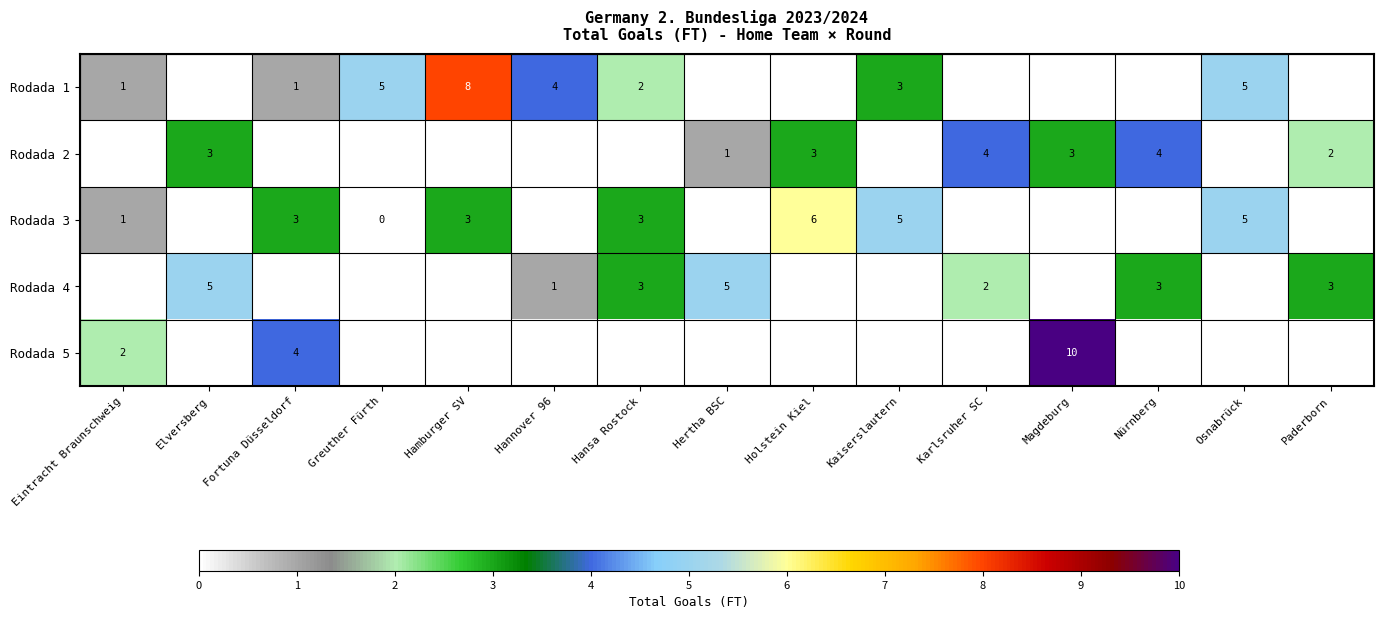

The value of Rodada 2 at Holstein Kiel is 3. True or false?

True